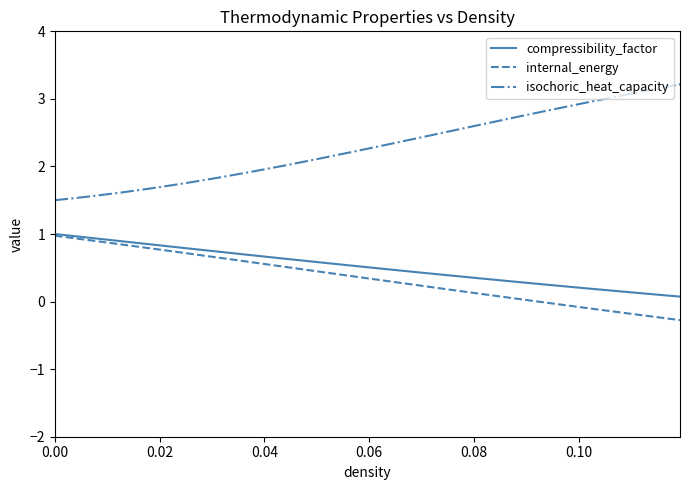

What is the difference between the maximum and minimum values in the compressibility_factor series?

0.9